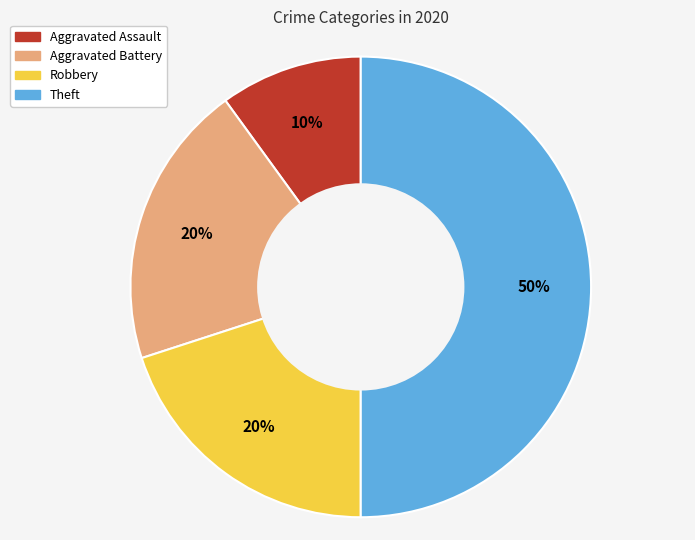

To the nearest percent, what portion does Theft represent?

50%